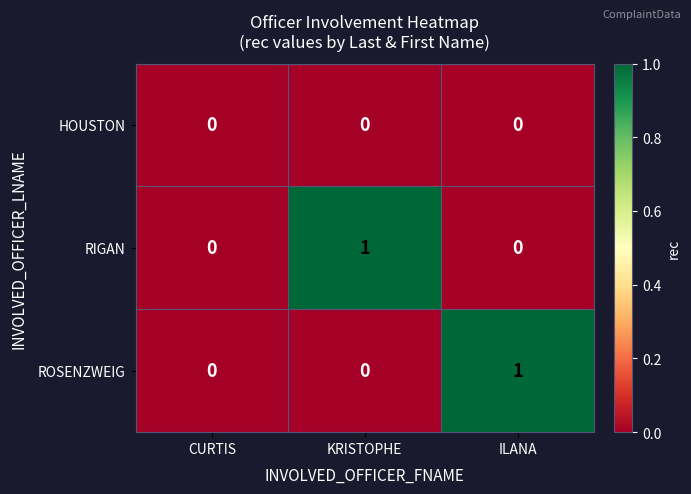

Count the ROSENZWEIG values in the range 0 to 1.

3